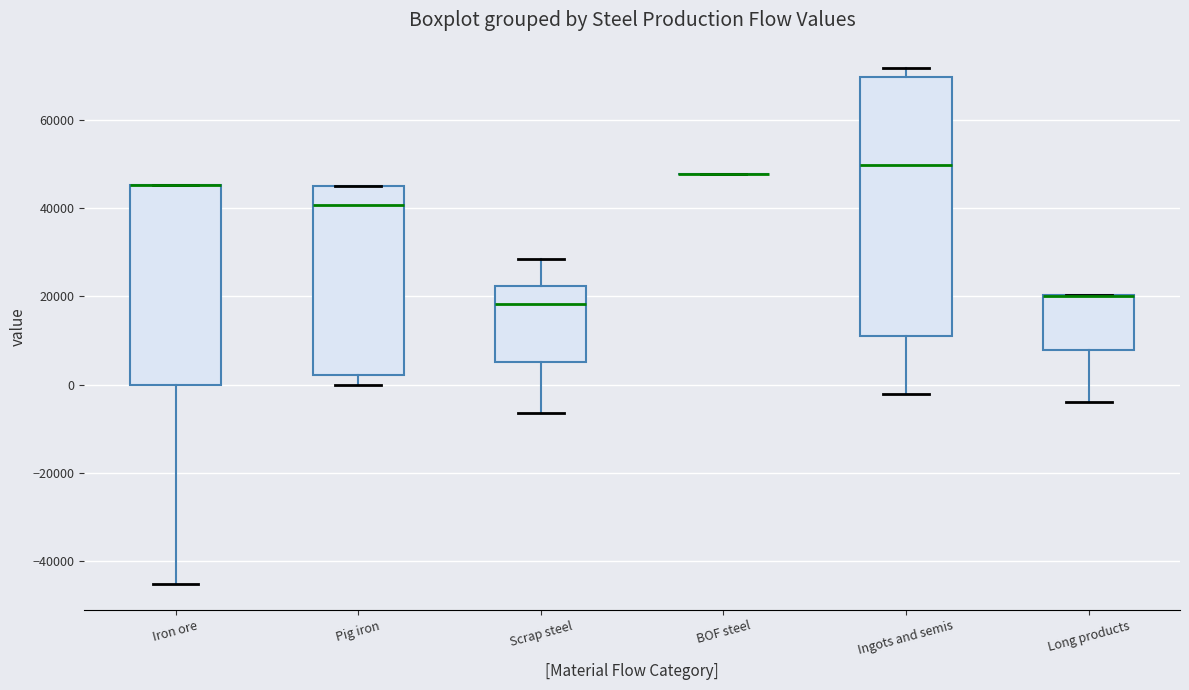

Comparing the boxes themselves (not the whiskers), which one is the tallest?

Ingots and semis